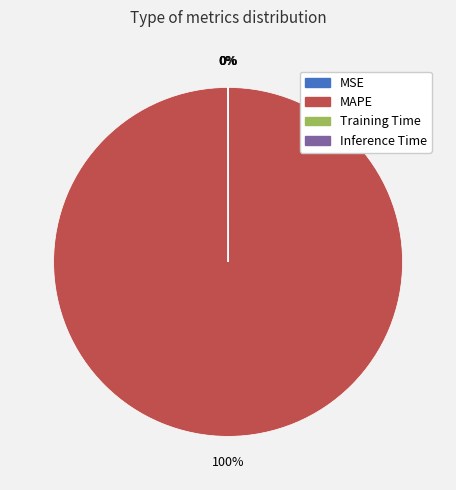

Which category has the biggest portion of the pie?

MAPE